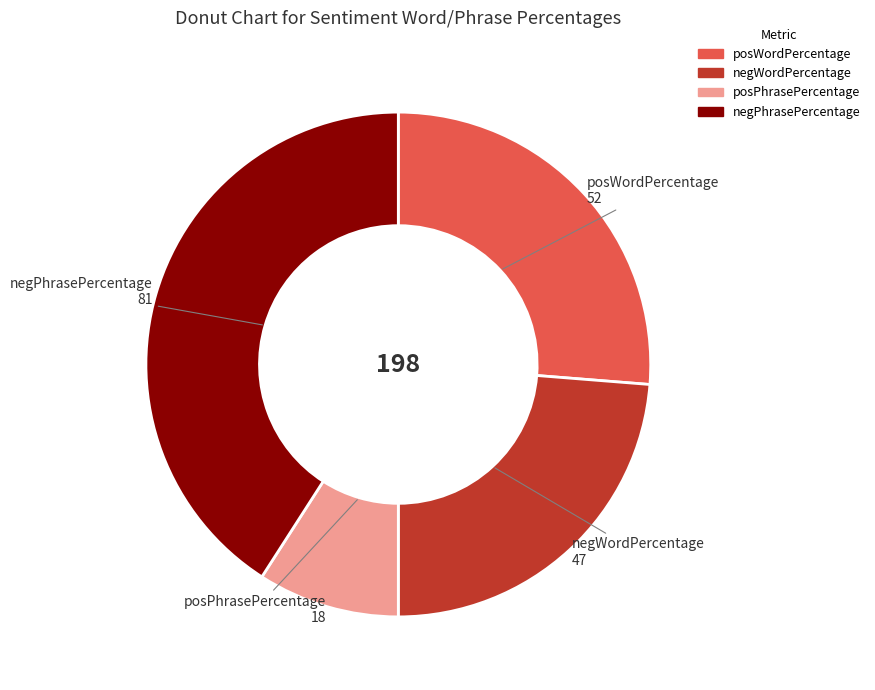

Is there any slice that represents more than half of the pie?

No